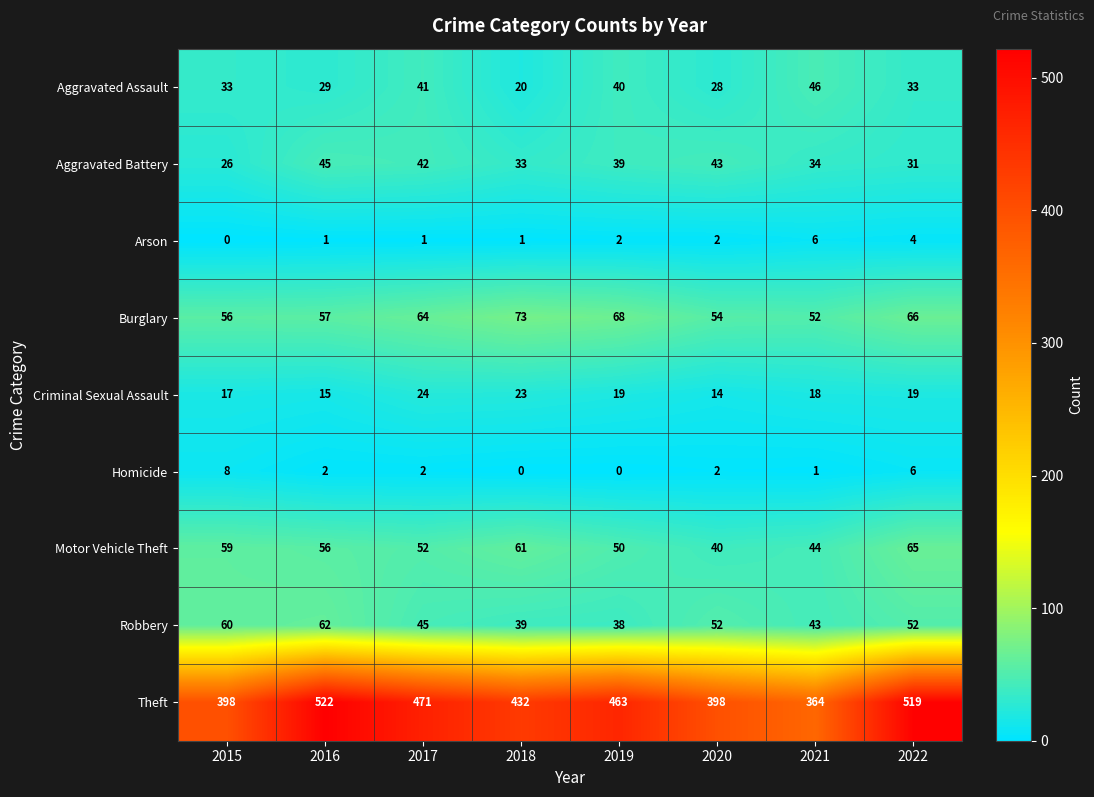

Which series has the widest spread of values?

Theft